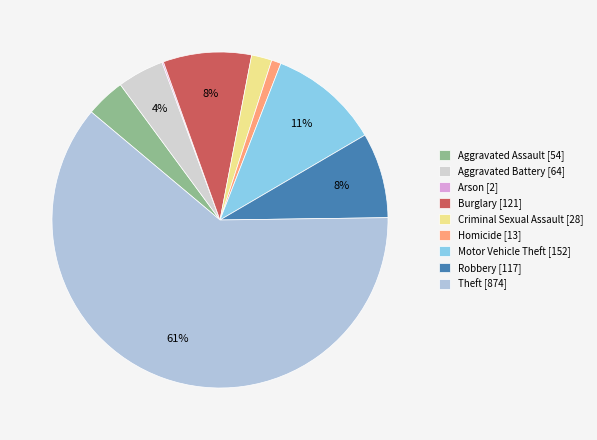

What is the largest slice in the pie chart?

Theft